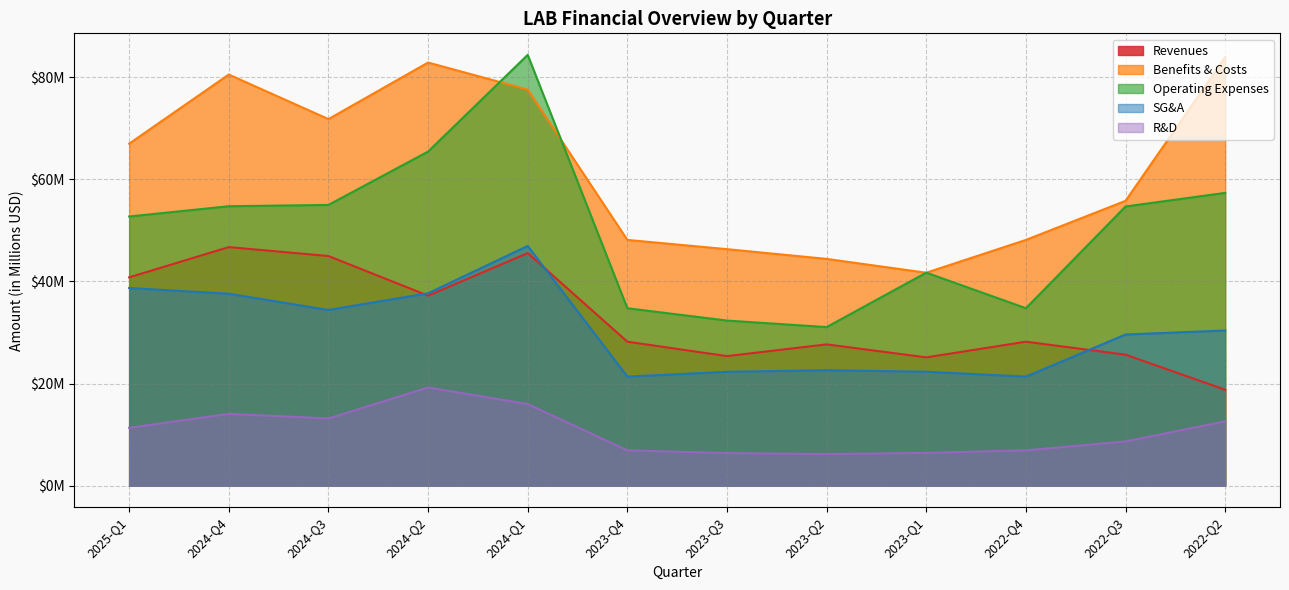

What is the label of the 9th point from the left?

2023-Q1